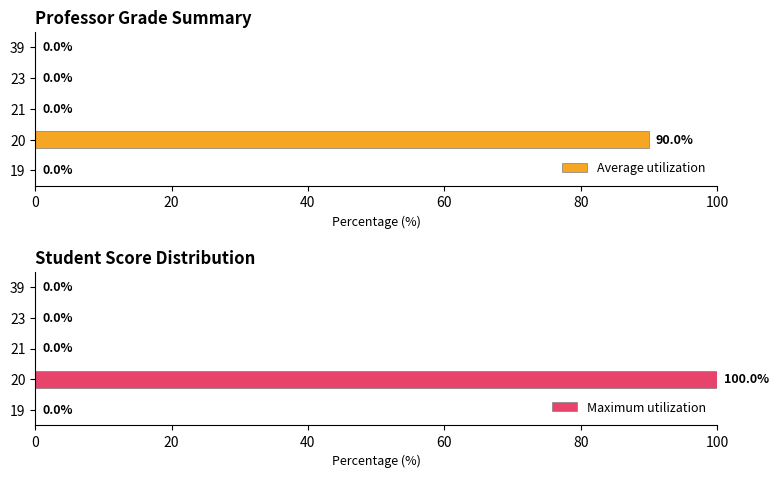

At how many categories does at least one series exceed 53?

1